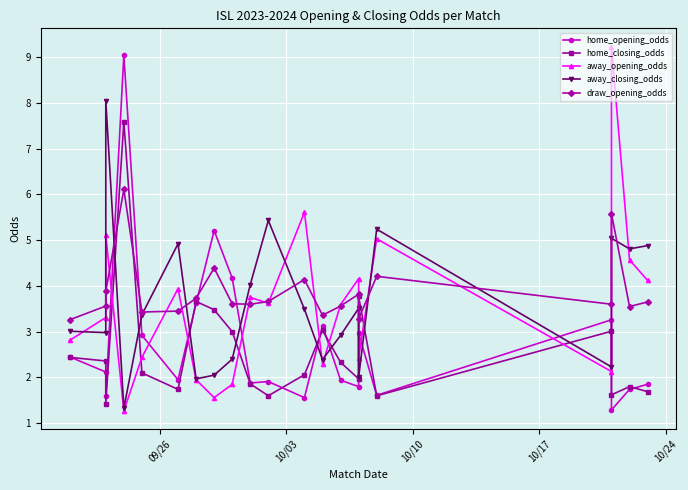

How many interior local valleys does the home_closing_odds series have?

6